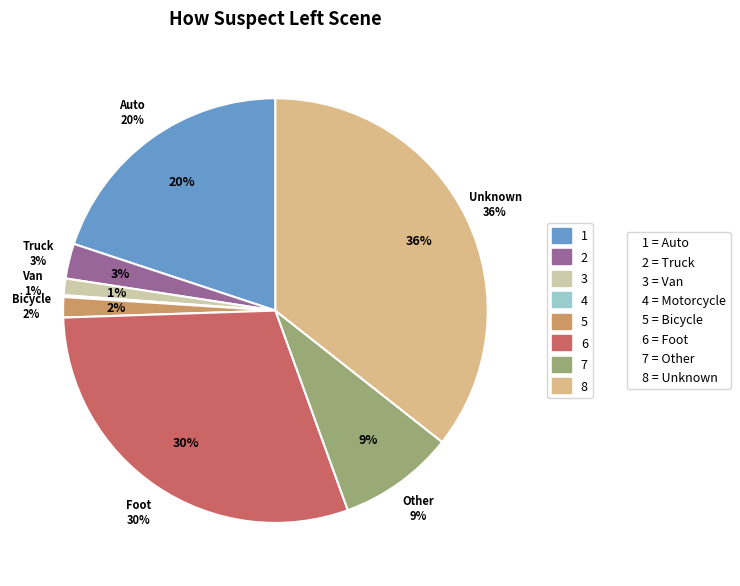

What percentage is NOT represented by Unknown?

64.4%